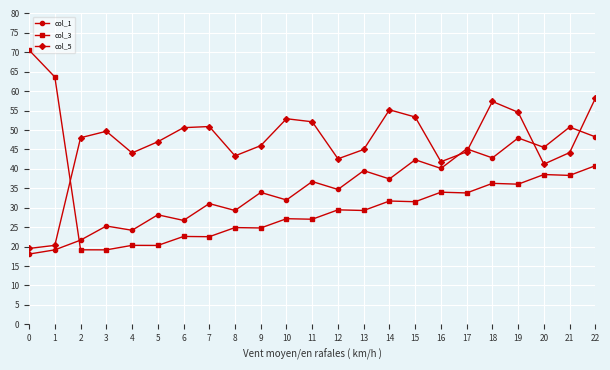

What is the minimum value shown in the chart?

18.1